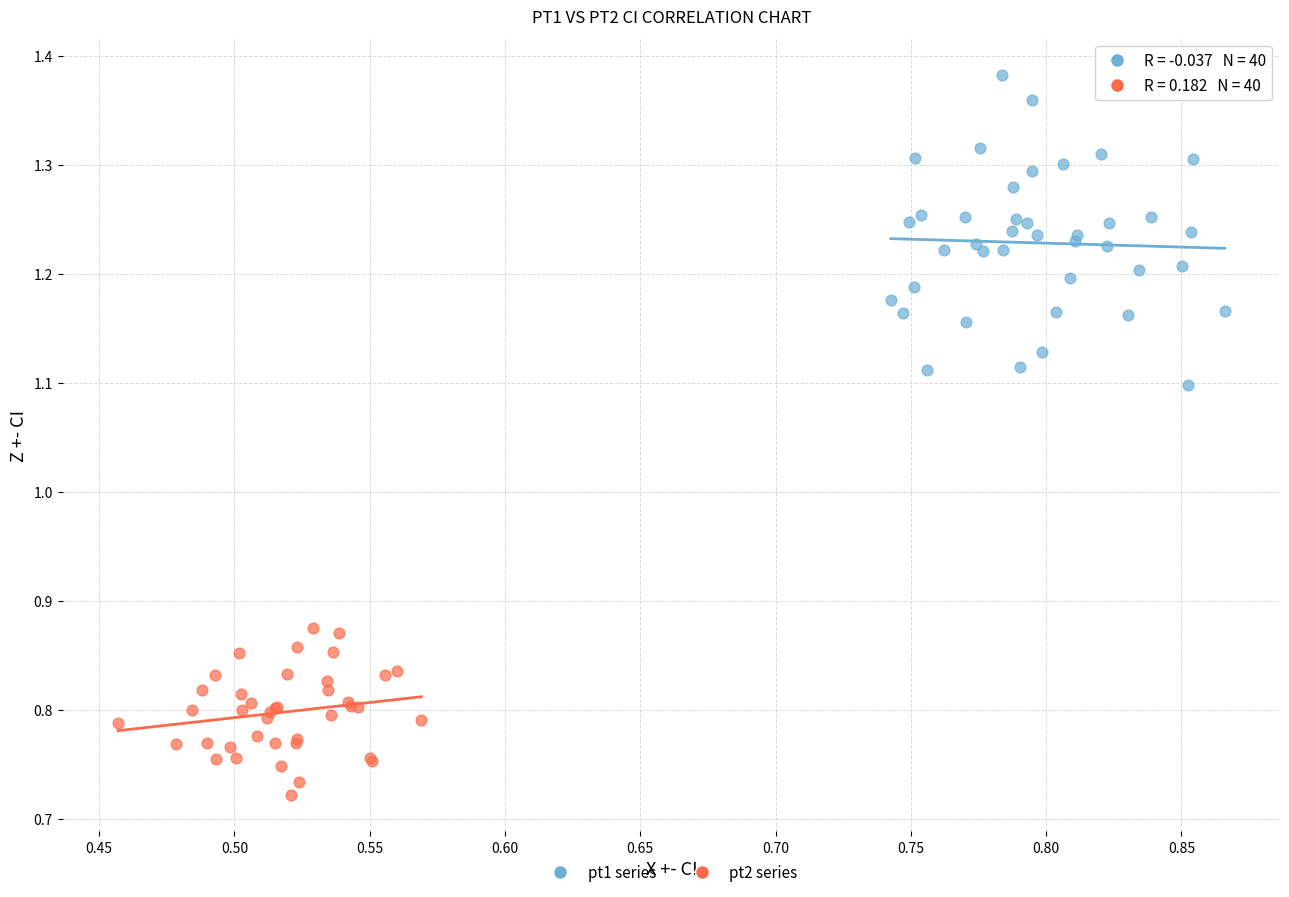

Which series reaches the minimum Y coordinate?

pt2 series